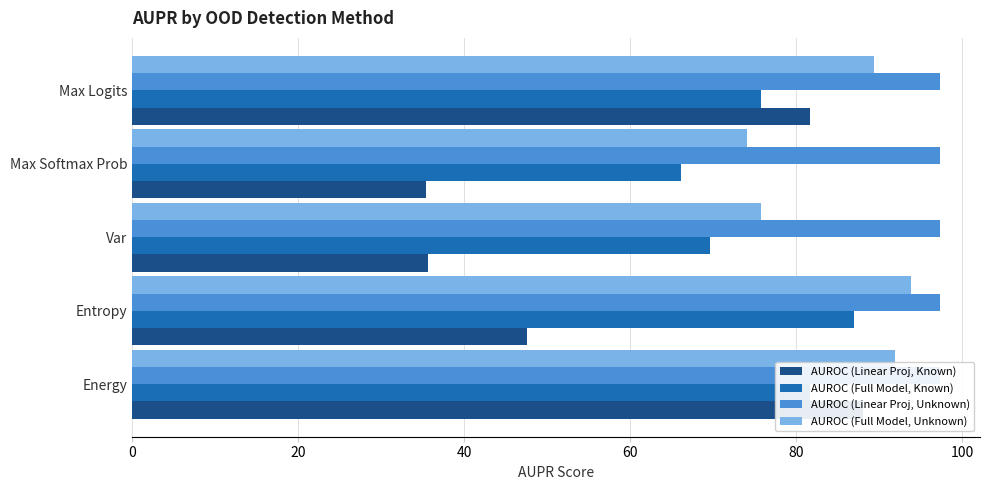

What is the difference between the AUROC (Full Model, Known) values at Var and Max Softmax Prob?

3.5